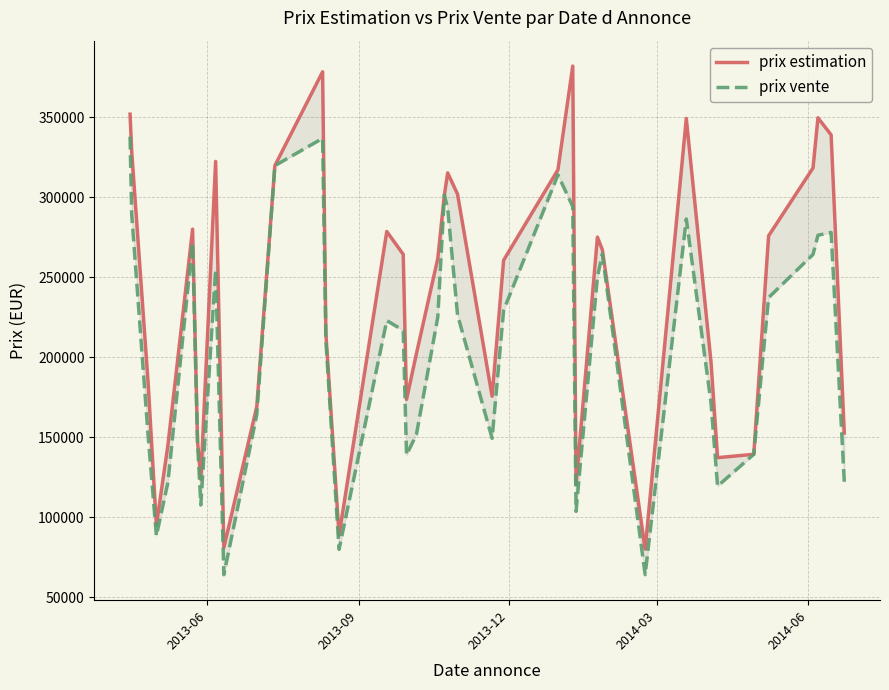

What is the difference between the maximum and minimum values in the prix estimation series?

302126.0